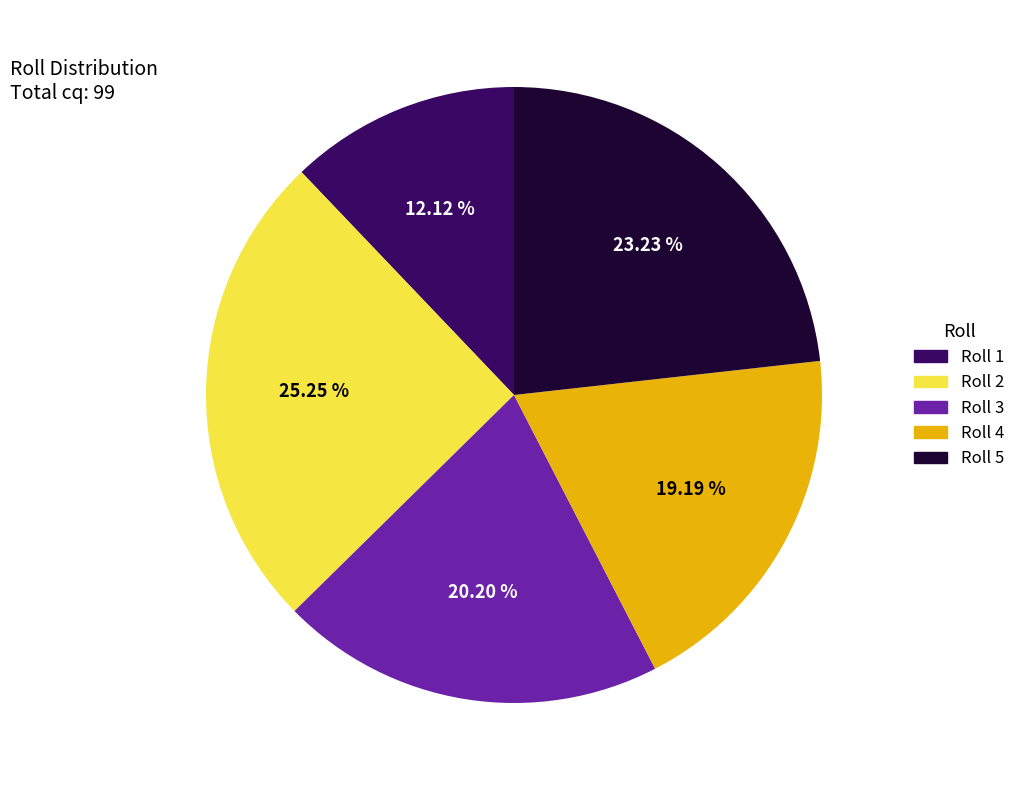

What is the ratio of the value at Roll 2 to the value at Roll 3?

1.2